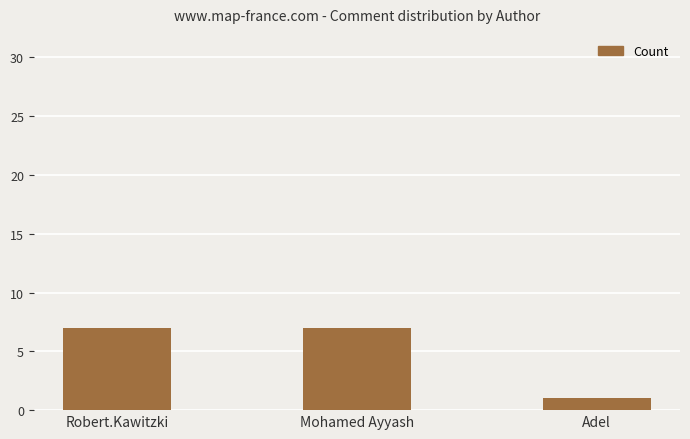

What is the value of the 1st bar from the left?

7